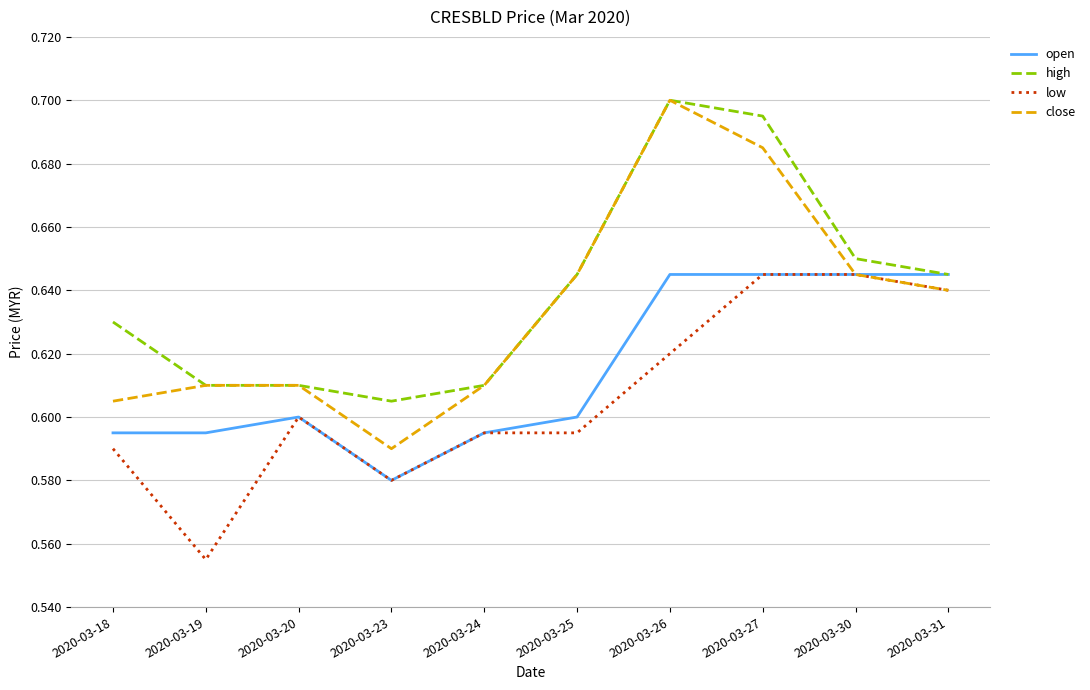

Does the chart have visible grid lines?

Yes